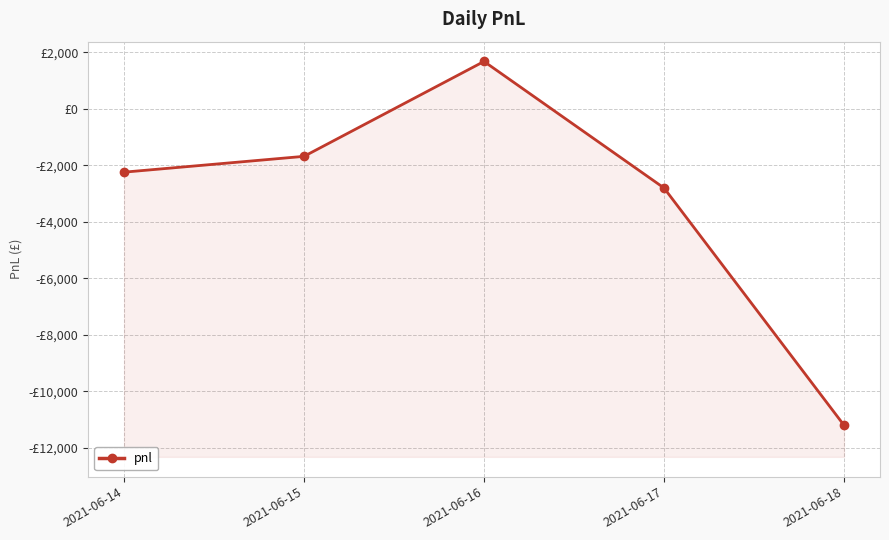

At which label is the value closest to -4760?

2021-06-17